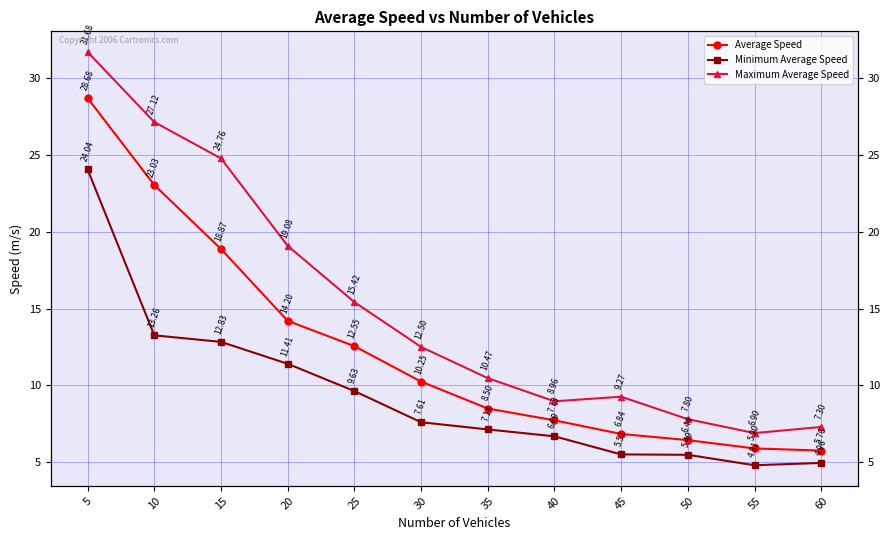

What is the average value of the Maximum Average Speed series?

15.1